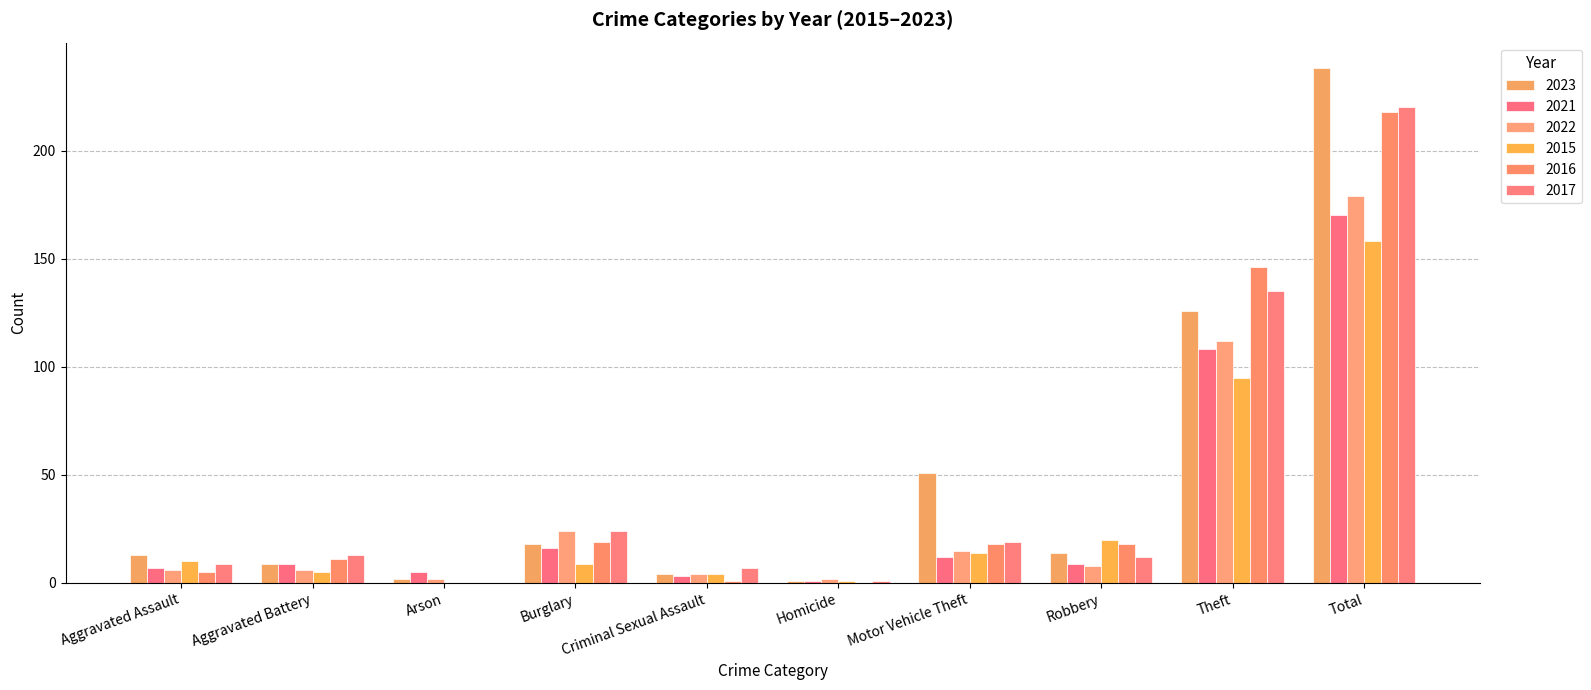

Where is 2016 nearest to the value 109?

Theft